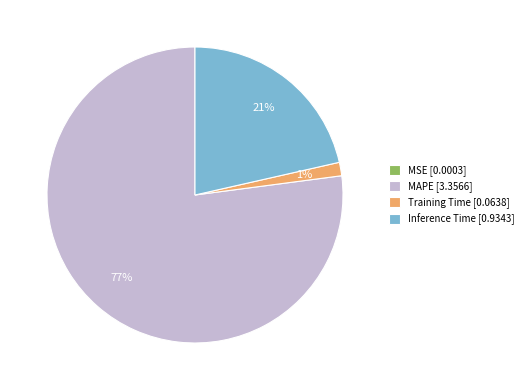

Does any single category account for the majority?

Yes